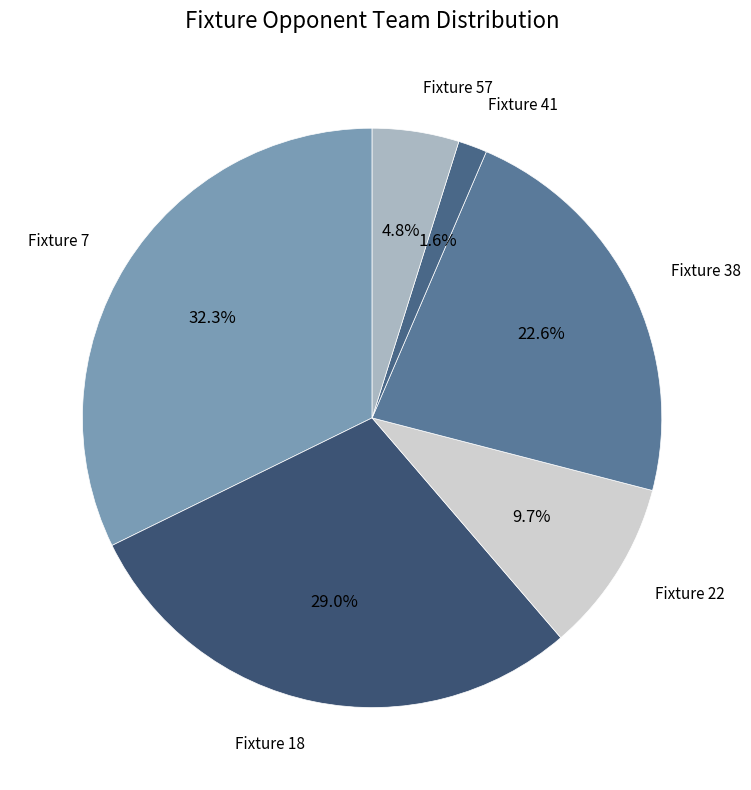

Which slice is the largest?

Fixture 7